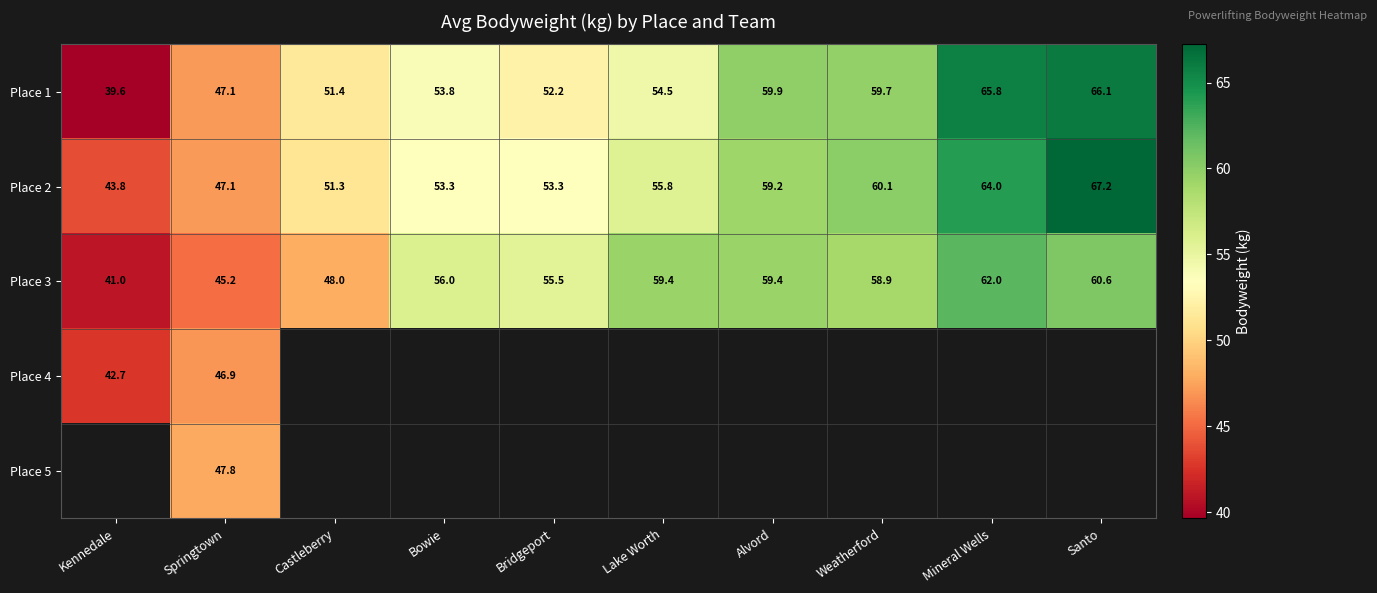

At which label is Place 1 closest to 52?

Bridgeport